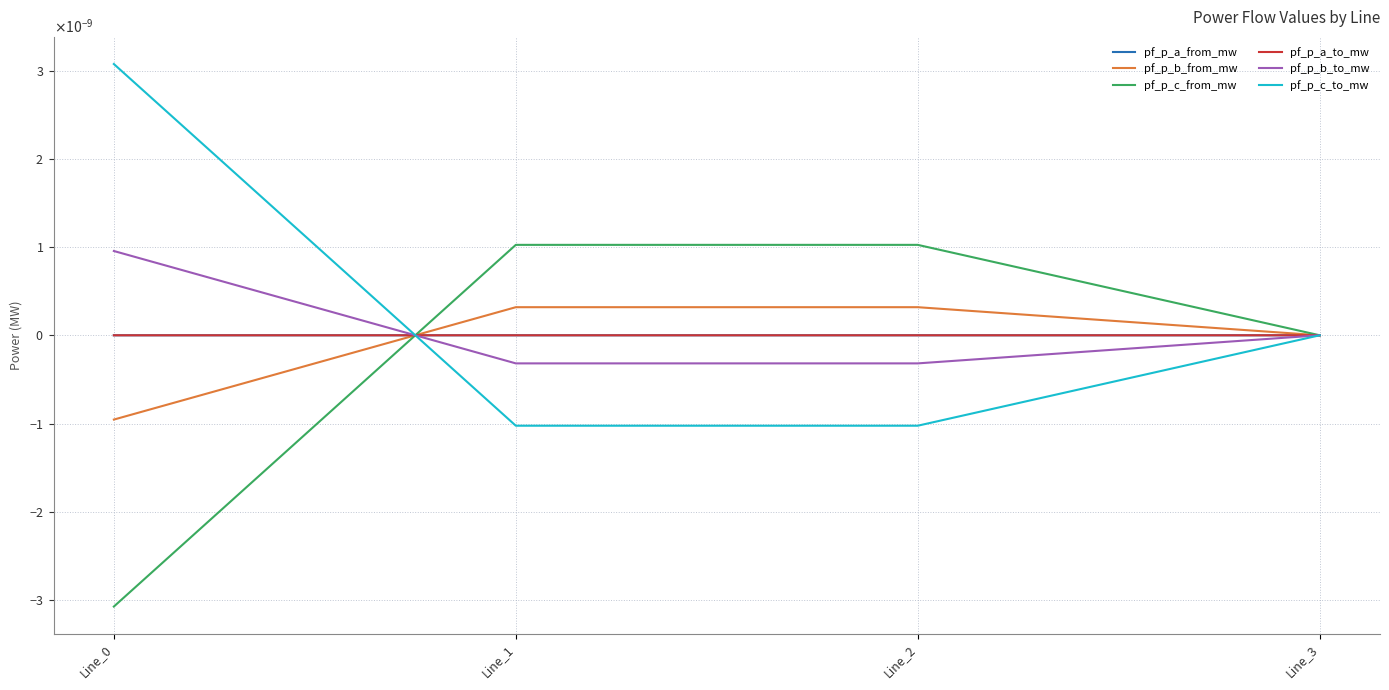

Is this an area chart (filled region under the line)?

No